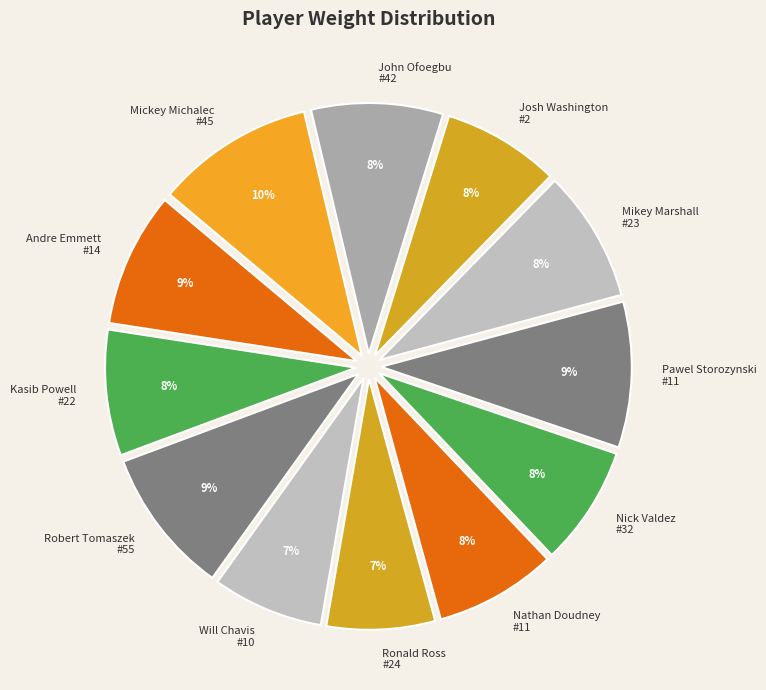

Combined, do Mikey Marshall #23 and Will Chavis #10 account for over 50%?

No